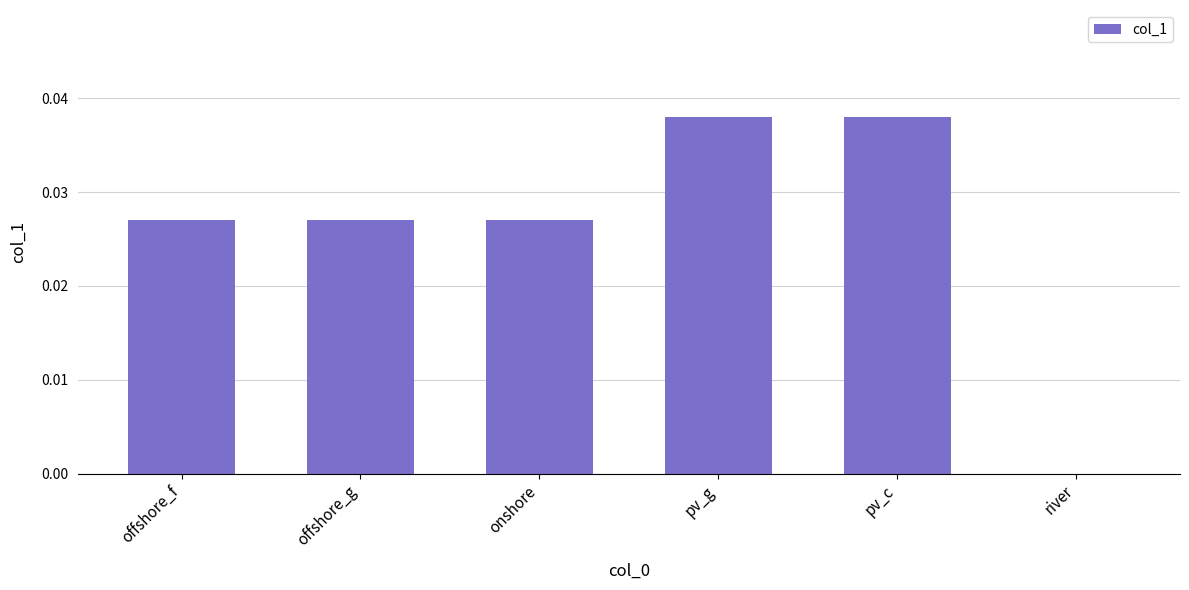

True or false: the data shows 0.1 at pv_c.

False